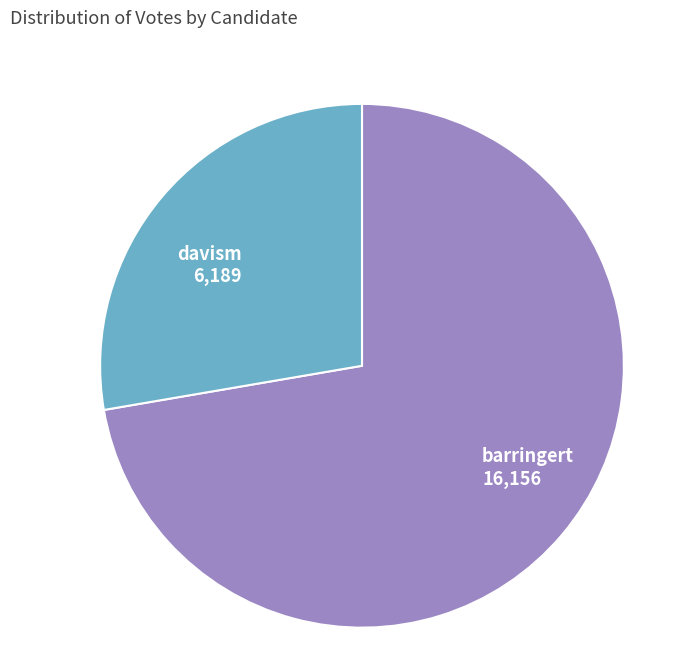

Which category has the smallest portion of the pie?

davism